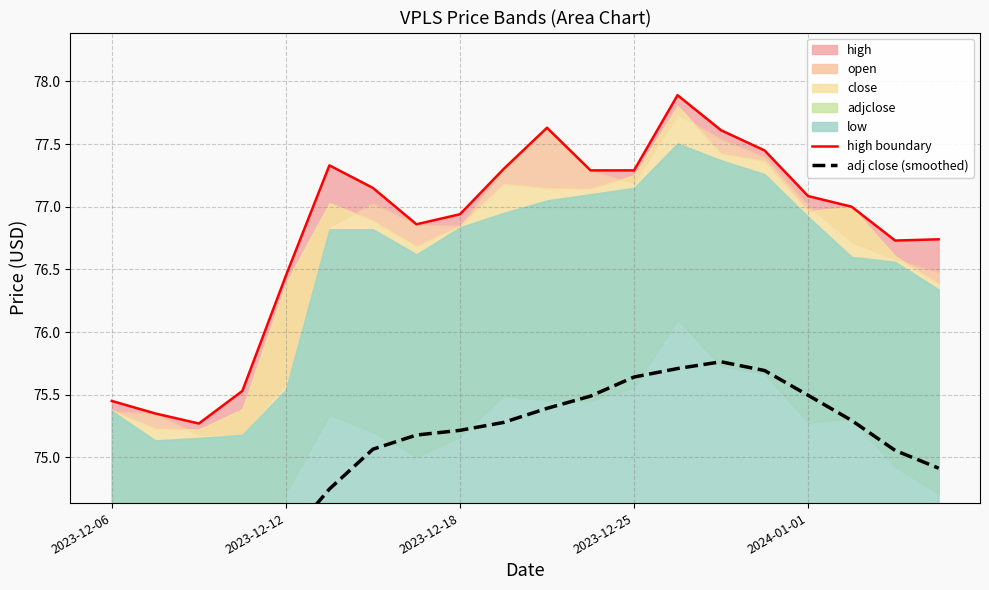

What is the sum of the adj close (smoothed) values at 2023-12-18 and 6?

148.7